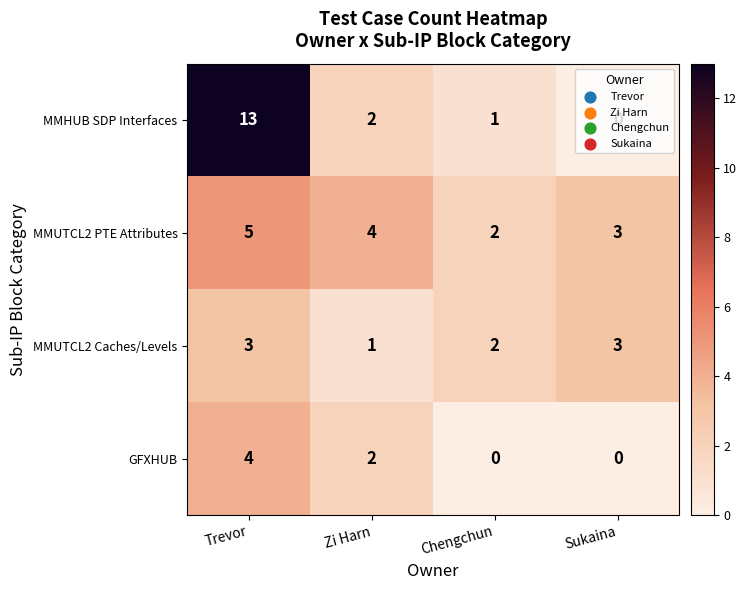

What is the total value across all series at Trevor?

25